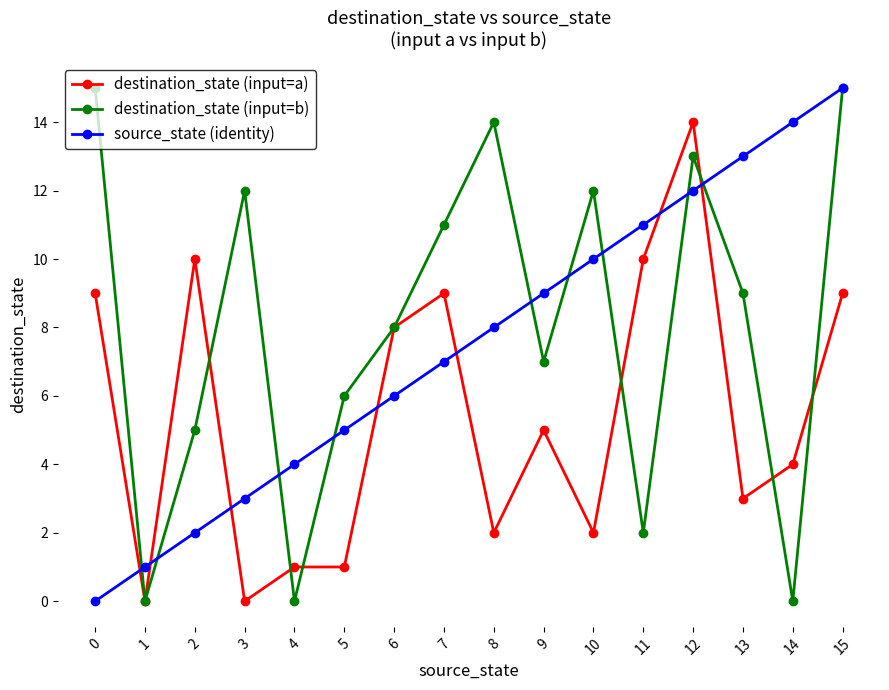

At 9, list the series in order from largest to smallest.

source_state (identity), destination_state (input=b), destination_state (input=a)